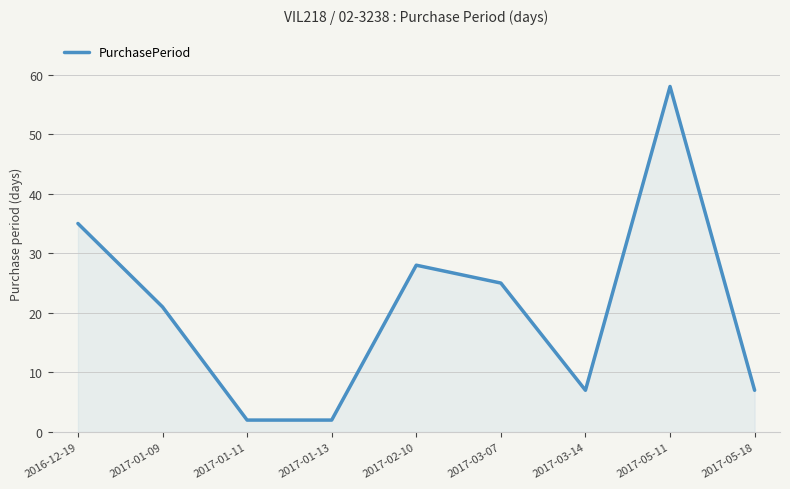

The chart shows a value of 11 at 2017-01-09. True or false?

False